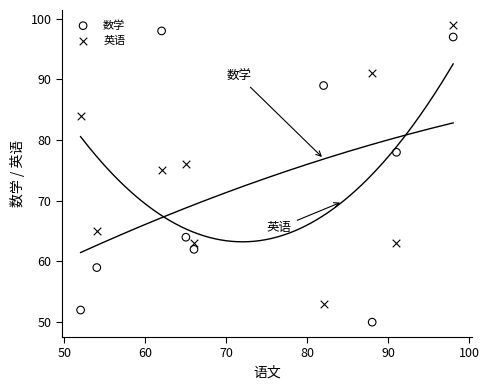

Across all data points, what is the range of Y values (max minus min)?

49